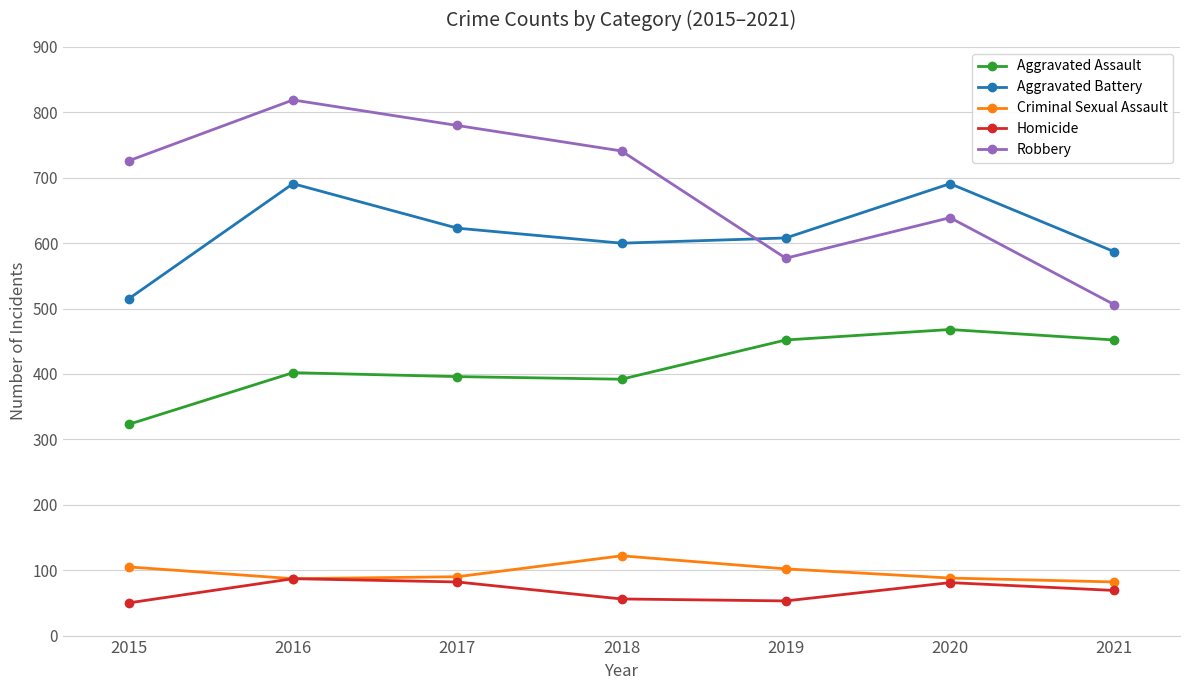

What is the value of the Aggravated Battery point at the 7th from the left?

587